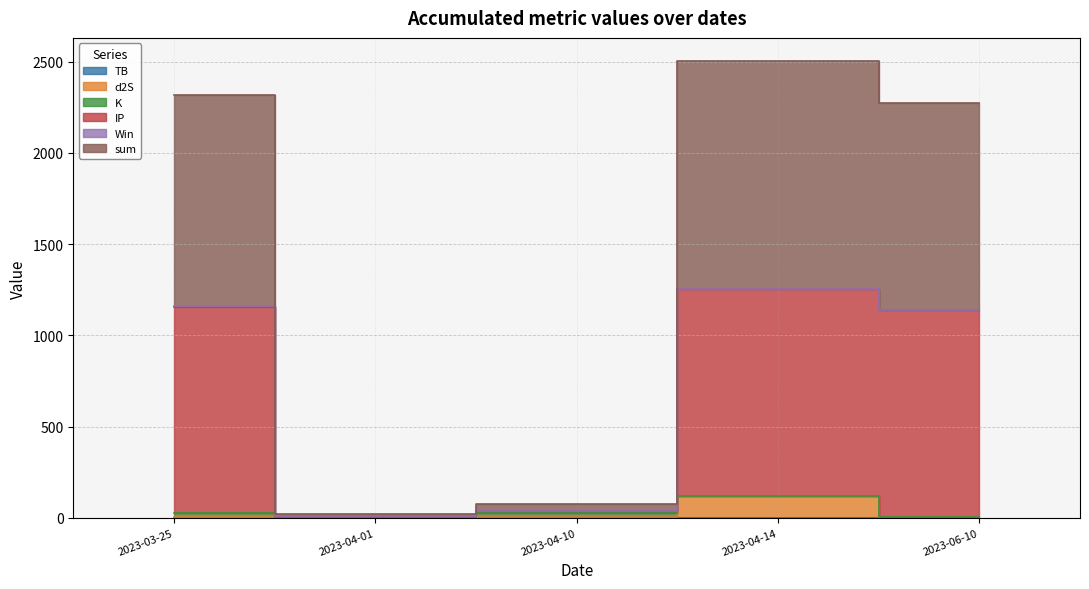

The TB series shows 3.3 at 2023-04-10. True or false?

True